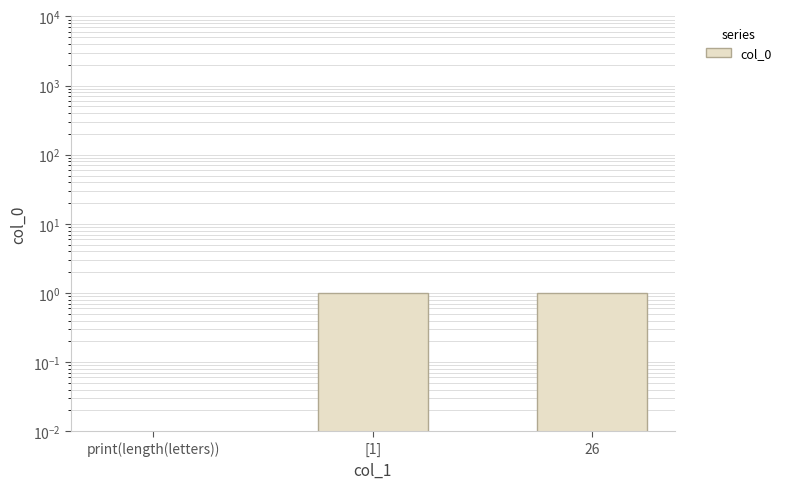

Rank the categories by value from highest to lowest.

[1], 26, print(length(letters))